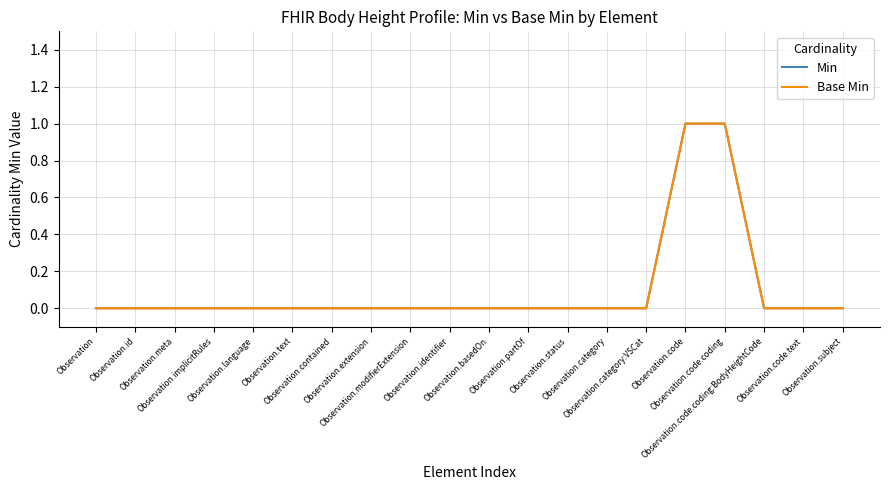

Does the chart display data point markers on the line(s)?

No